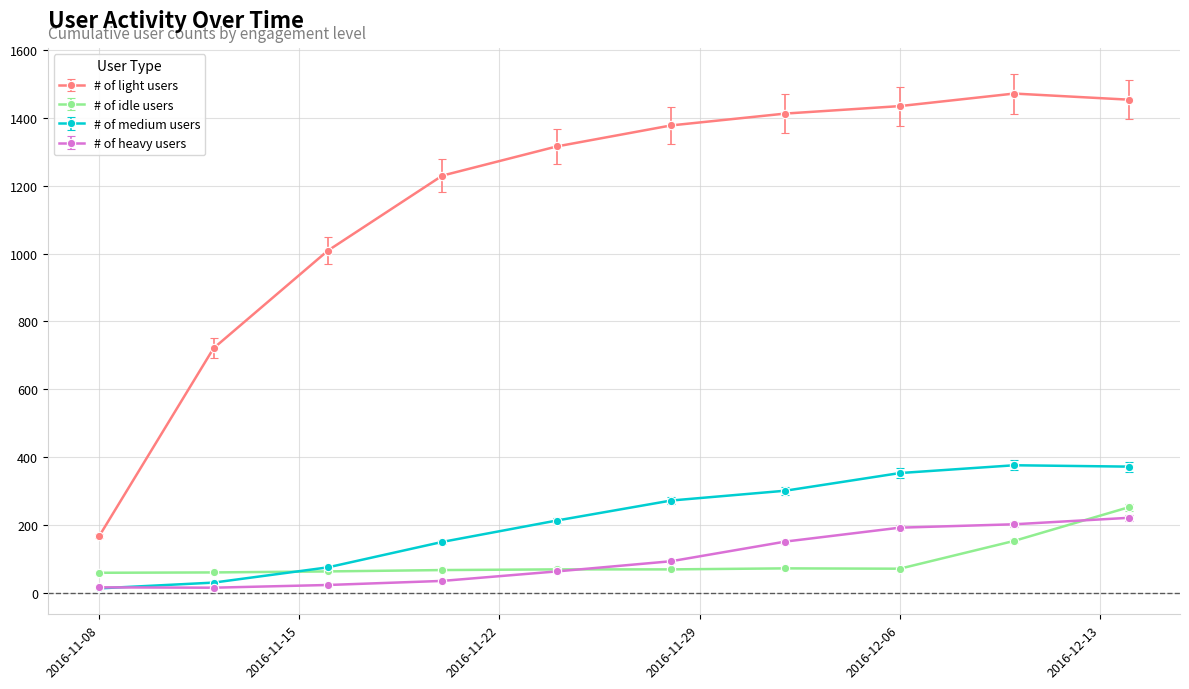

Which series has the largest range (max minus min)?

# of light users